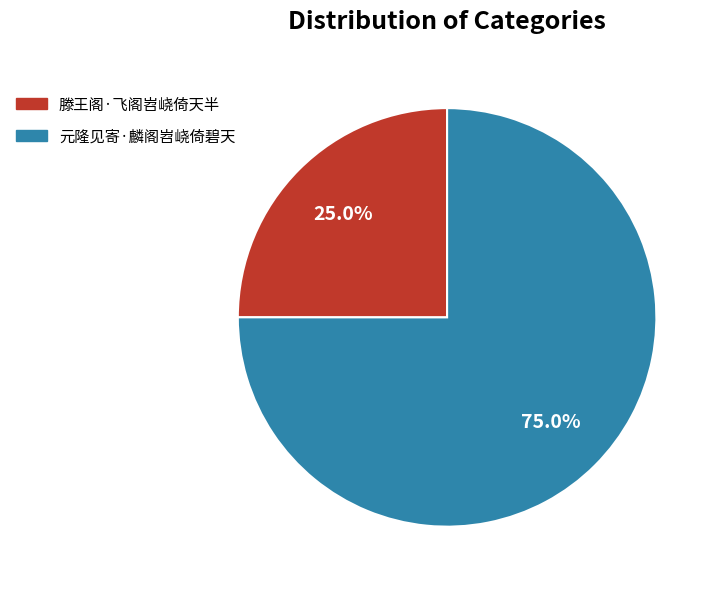

How many slices are in this pie chart?

2